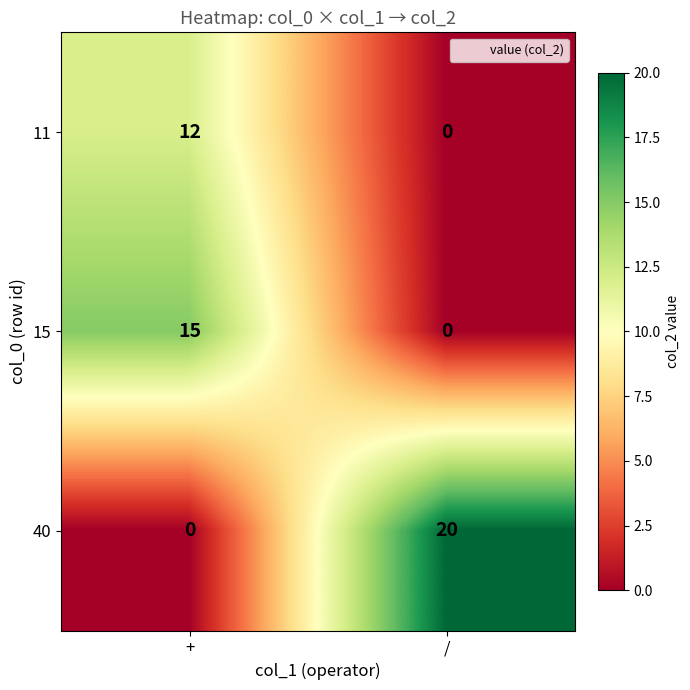

What is the sum of all 40 values?

20